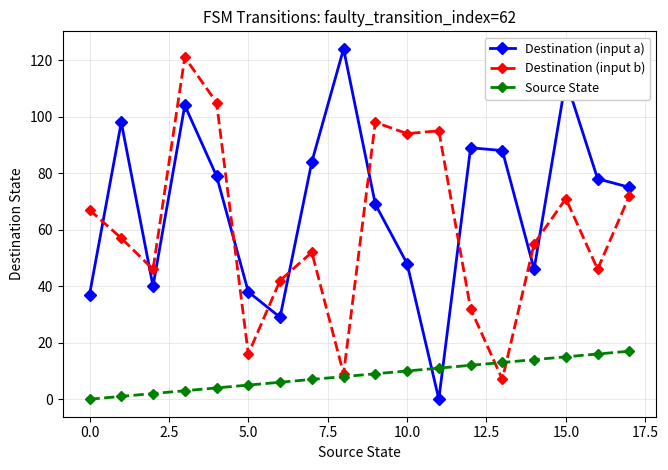

List the series in order of their peak value, highest first.

Destination (input a), Destination (input b), Source State